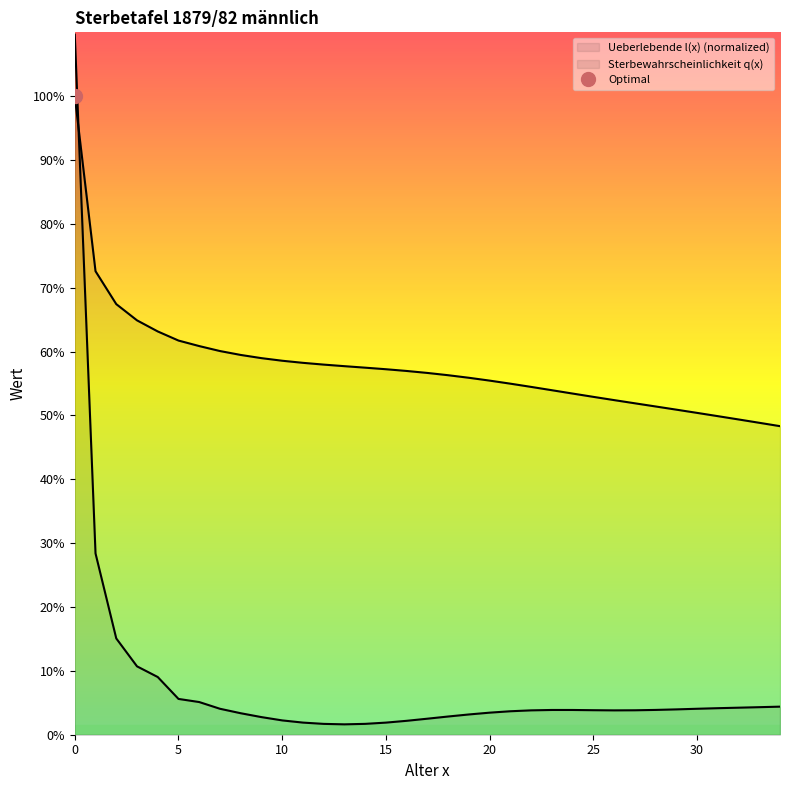

What is the spread (max minus min) of values at 0?

0.1